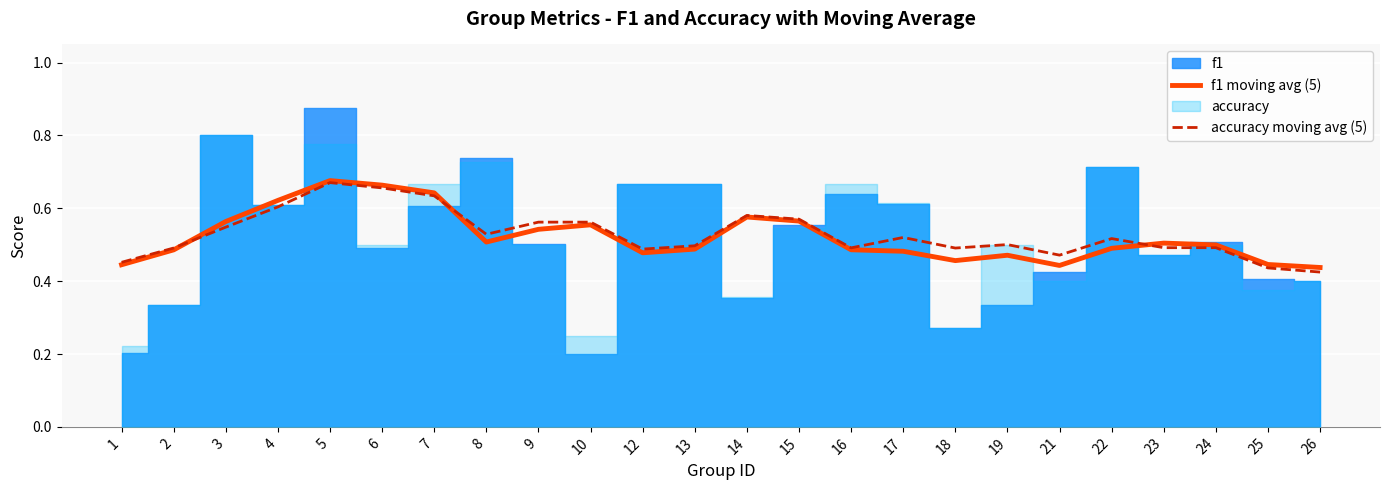

Reading right to left, extract all data points from this chart.

f1 moving avg (5): 26=0.4	25=0.4	24=0.5	23=0.5	22=0.5	21=0.4	19=0.5	18=0.5	17=0.5	16=0.5	15=0.6	14=0.6	13=0.5	12=0.5	10=0.6	9=0.5	8=0.5	7=0.6	6=0.7	5=0.7	4=0.6	3=0.6	2=0.5	1=0.4
accuracy moving avg (5): 26=0.4	25=0.4	24=0.5	23=0.5	22=0.5	21=0.5	19=0.5	18=0.5	17=0.5	16=0.5	15=0.6	14=0.6	13=0.5	12=0.5	10=0.6	9=0.6	8=0.5	7=0.6	6=0.7	5=0.7	4=0.6	3=0.5	2=0.5	1=0.5